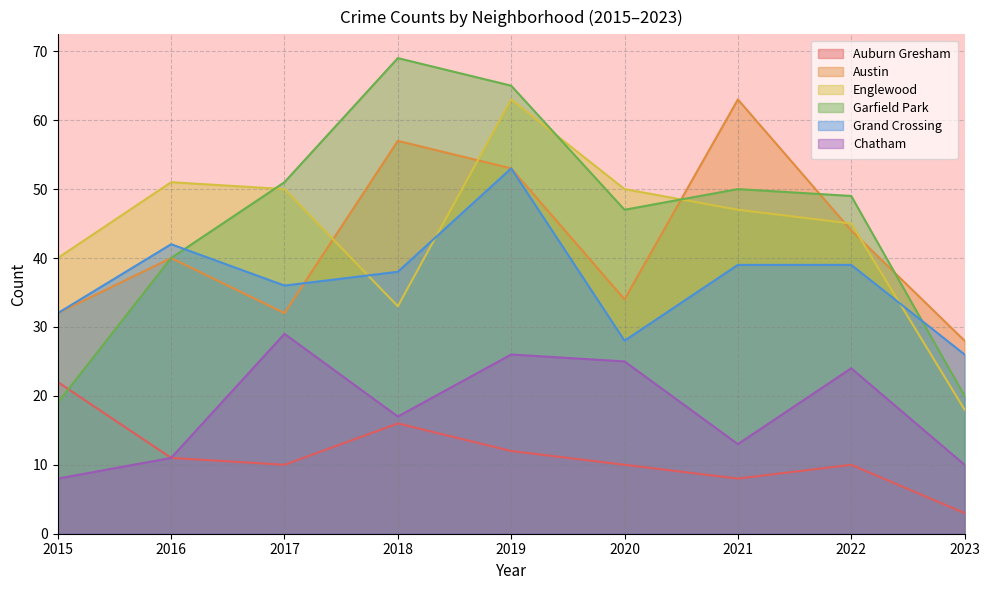

List the labels in order of Austin value, smallest first.

2023, 2015, 2017, 2020, 2016, 2022, 2019, 2018, 2021